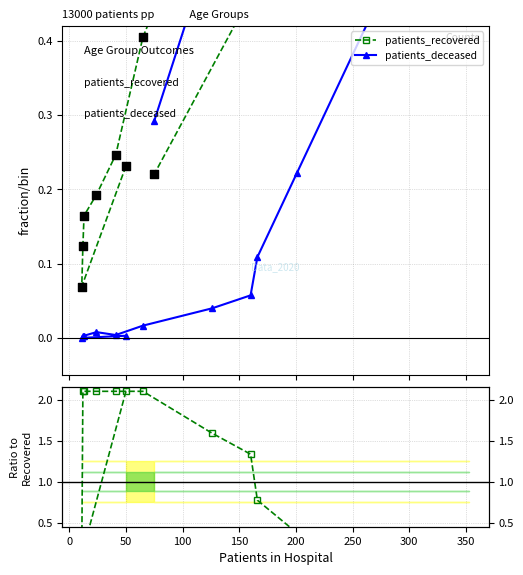

At how many categories does at least one series exceed 1?

8